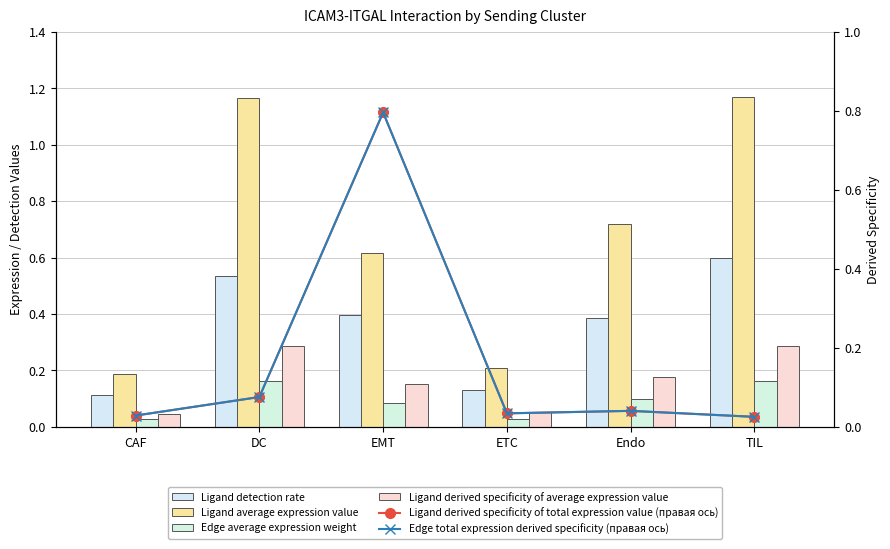

What is the difference between the Edge average expression weight values at Endo and CAF?

0.1